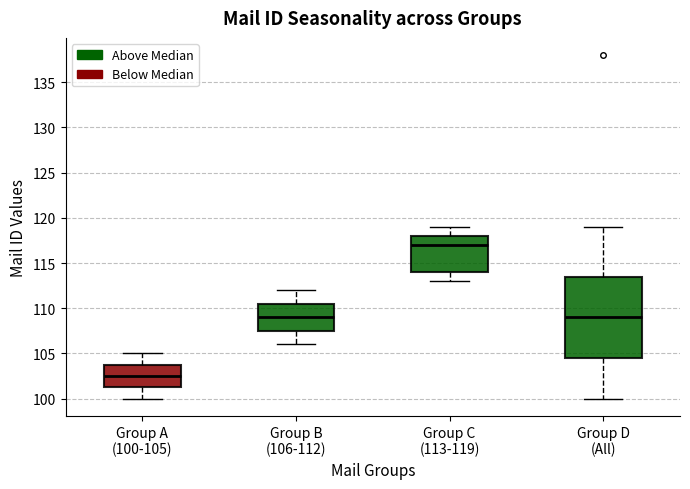

Which box's median line is the highest?

Group C (113-119)